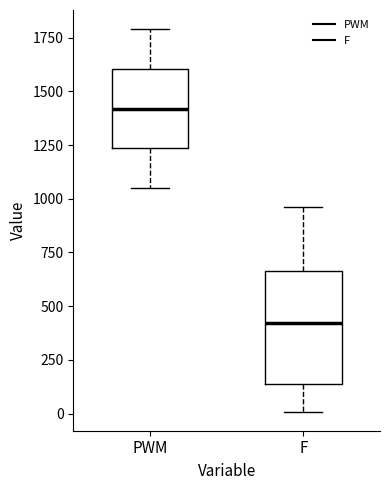

Which box has the lowest median line?

F